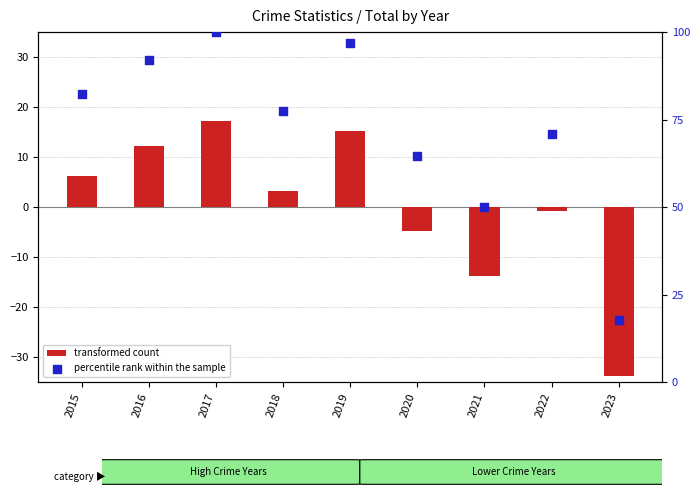

At which category is the sum across all series the highest?

2017